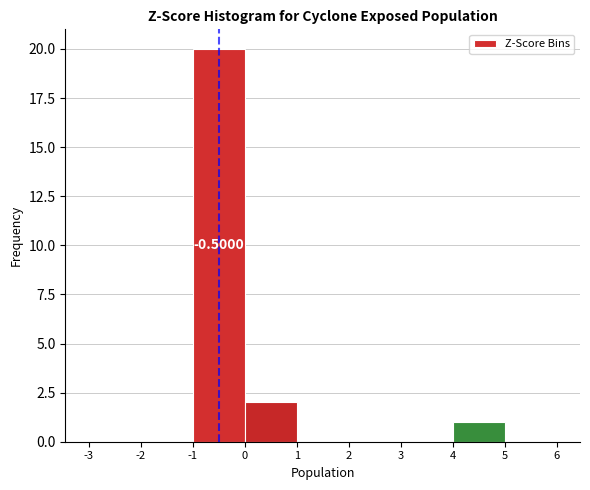

Over which range of the x-axis is the bar tallest?

-1 to 0